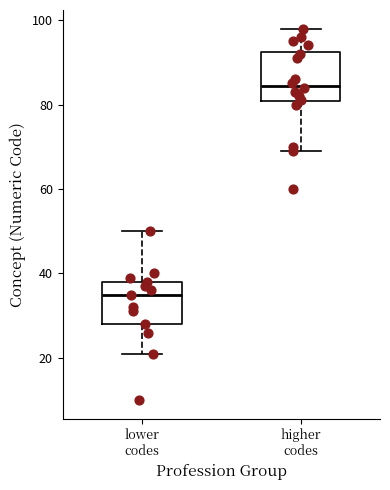

Which box has the lowest median line?

lower codes